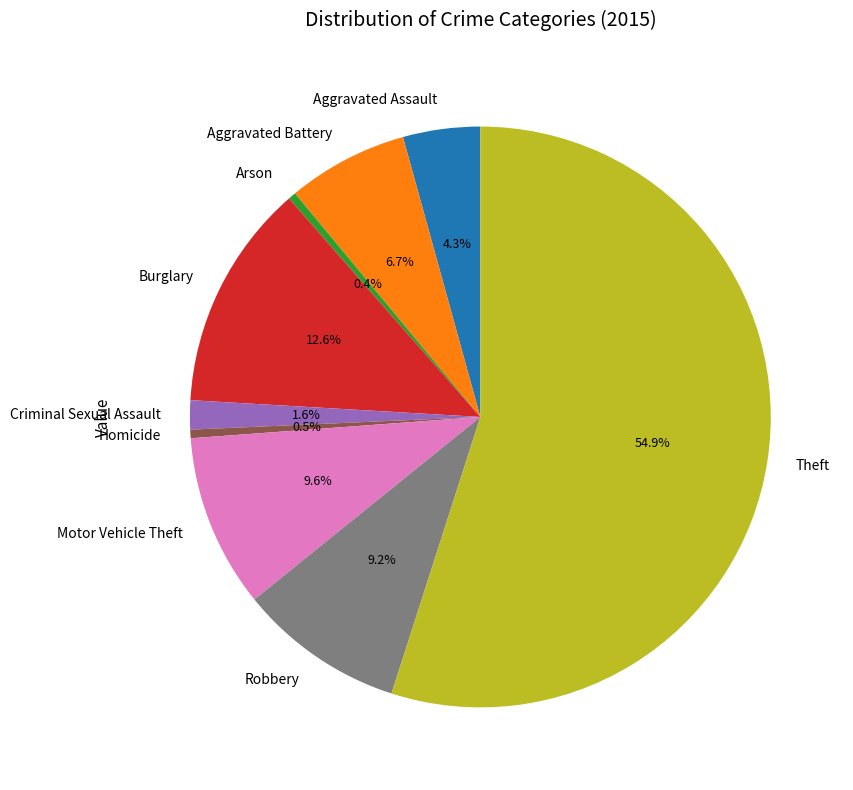

Do Aggravated Assault and Aggravated Battery together represent more than half of the pie?

No